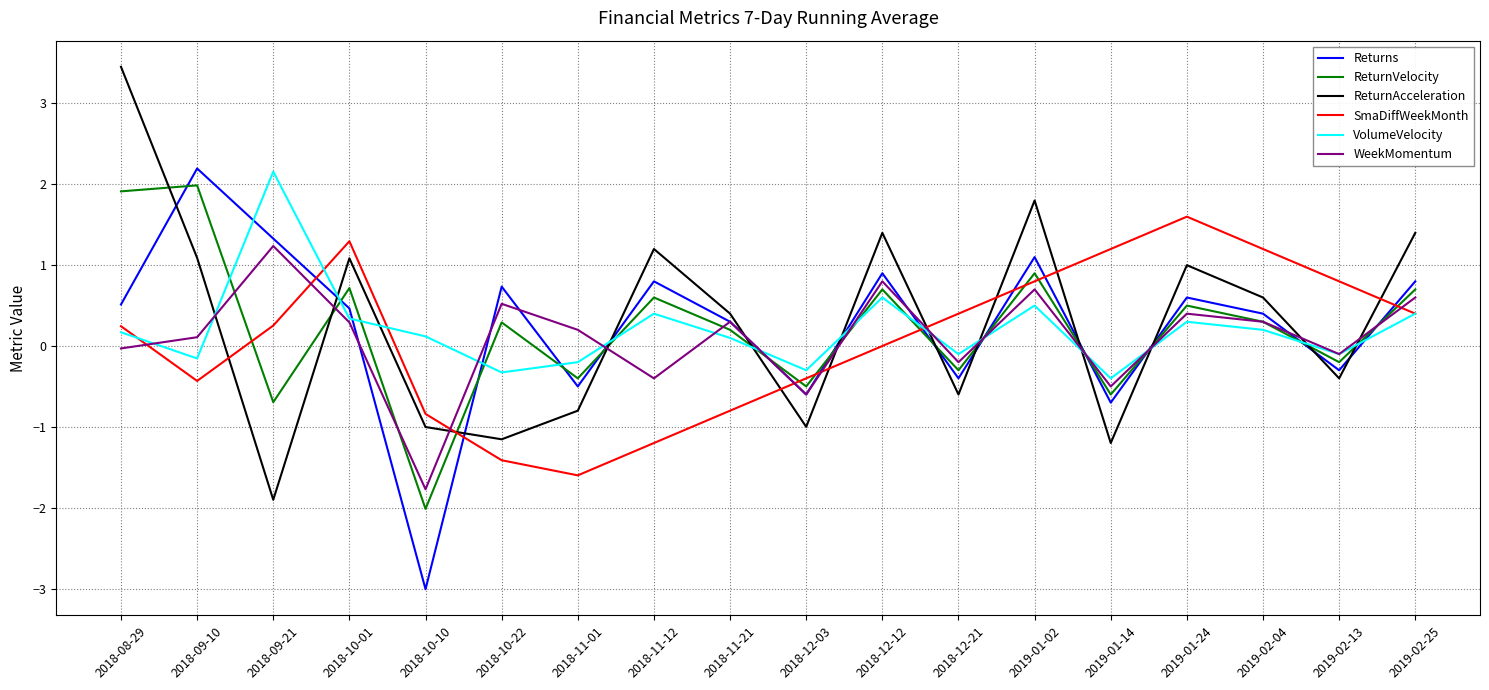

After their last crossing, which series has the higher values: ReturnAcceleration or ReturnVelocity?

ReturnAcceleration